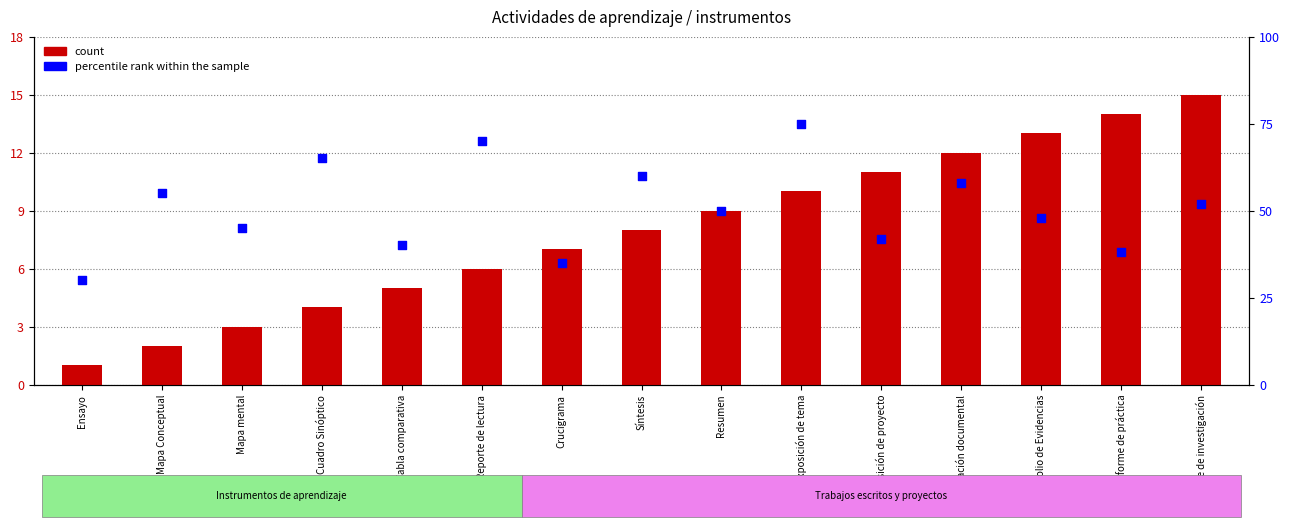

Which series has the widest spread of Y values?

percentile rank within the sample